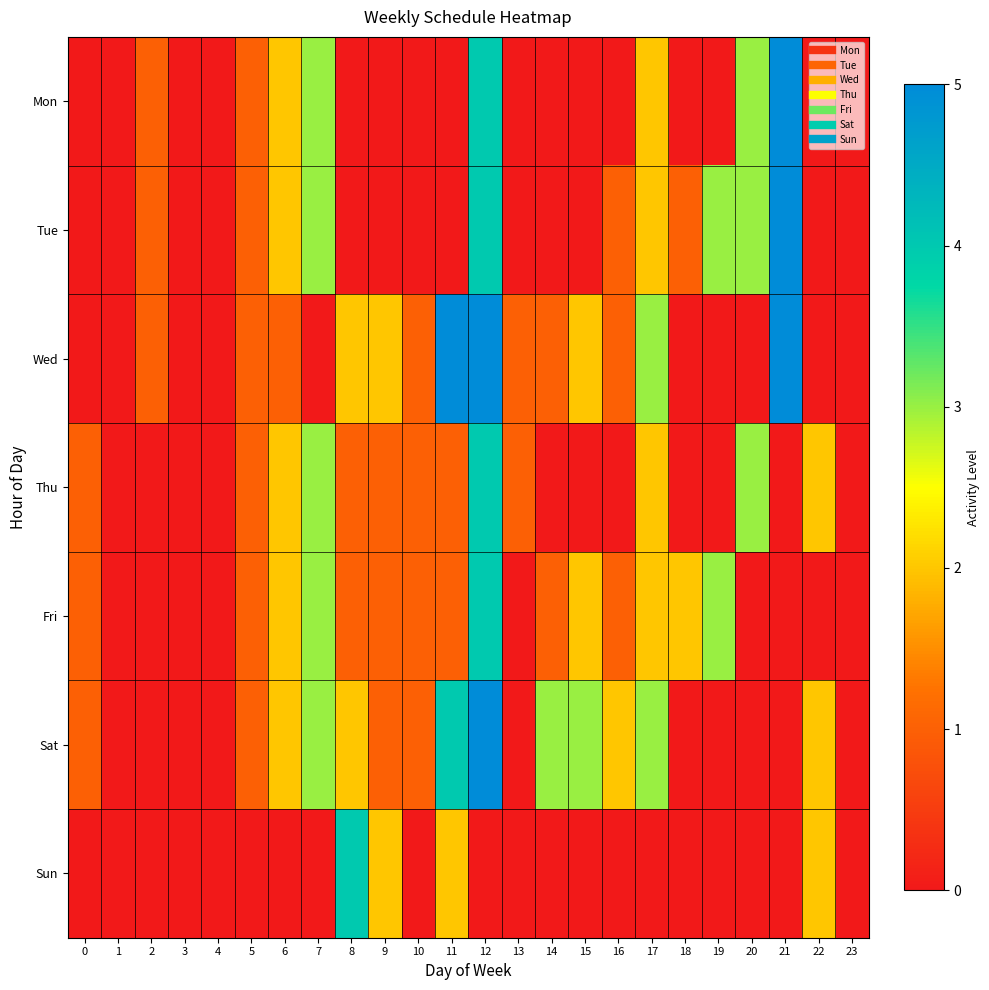

Reading left to right, transcribe all the data shown in this chart.

Mon: 0=0	1=0	2=1	3=0	4=0	5=1	6=2	7=3	8=0	9=0	10=0	11=0	12=4	13=0	14=0	15=0	16=0	17=2	18=0	19=0	20=3	21=5	22=0	23=0
Tue: 0=0	1=0	2=1	3=0	4=0	5=1	6=2	7=3	8=0	9=0	10=0	11=0	12=4	13=0	14=0	15=0	16=1	17=2	18=1	19=3	20=3	21=5	22=0	23=0
Wed: 0=0	1=0	2=1	3=0	4=0	5=1	6=1	7=0	8=2	9=2	10=1	11=5	12=5	13=1	14=1	15=2	16=1	17=3	18=0	19=0	20=0	21=5	22=0	23=0
Thu: 0=1	1=0	2=0	3=0	4=0	5=1	6=2	7=3	8=1	9=1	10=1	11=1	12=4	13=1	14=0	15=0	16=0	17=2	18=0	19=0	20=3	21=0	22=2	23=0
Fri: 0=1	1=0	2=0	3=0	4=0	5=1	6=2	7=3	8=1	9=1	10=1	11=1	12=4	13=0	14=1	15=2	16=1	17=2	18=2	19=3	20=0	21=0	22=0	23=0
Sat: 0=1	1=0	2=0	3=0	4=0	5=1	6=2	7=3	8=2	9=1	10=1	11=4	12=5	13=0	14=3	15=3	16=2	17=3	18=0	19=0	20=0	21=0	22=2	23=0
Sun: 0=0	1=0	2=0	3=0	4=0	5=0	6=0	7=0	8=4	9=2	10=0	11=2	12=0	13=0	14=0	15=0	16=0	17=0	18=0	19=0	20=0	21=0	22=2	23=0